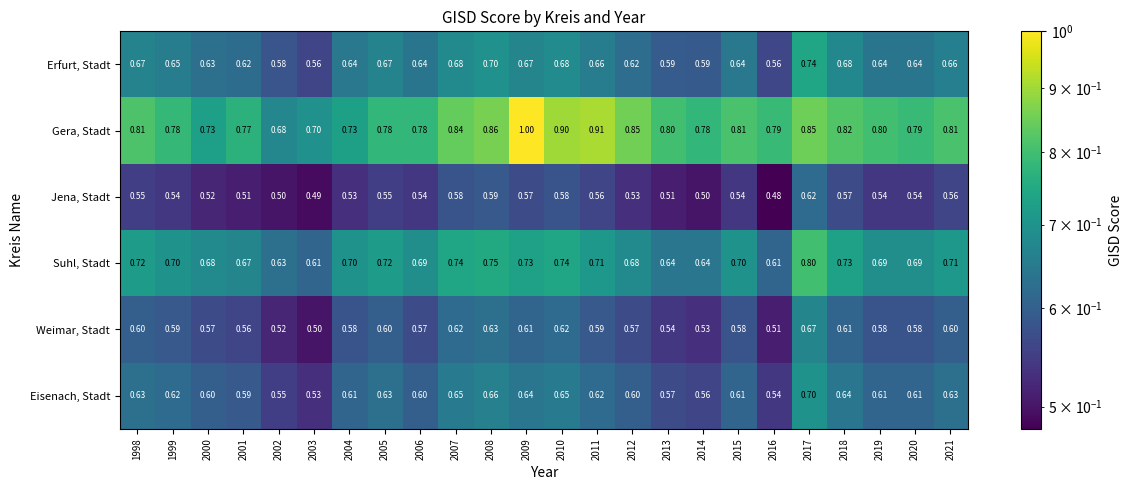

What is the minimum value shown in the chart?

0.5